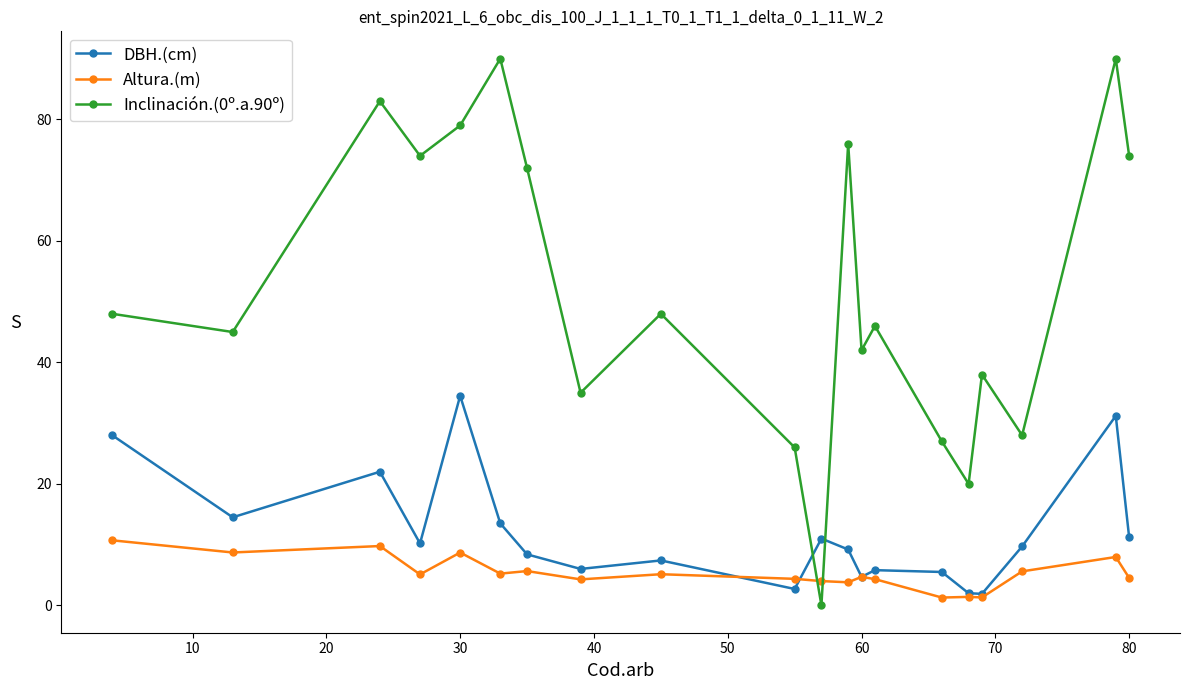

After their last crossing, which series has the higher values: Inclinación.(0º.a.90º) or DBH.(cm)?

Inclinación.(0º.a.90º)